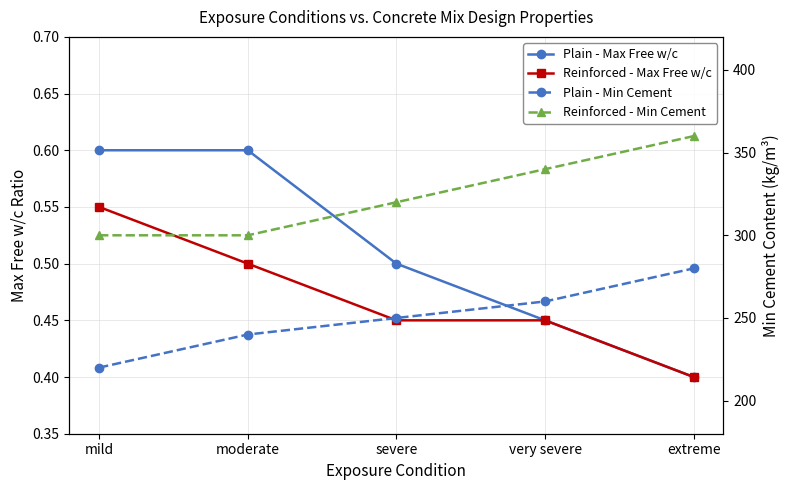

What is the minimum value for Plain - Min Cement?

220.0